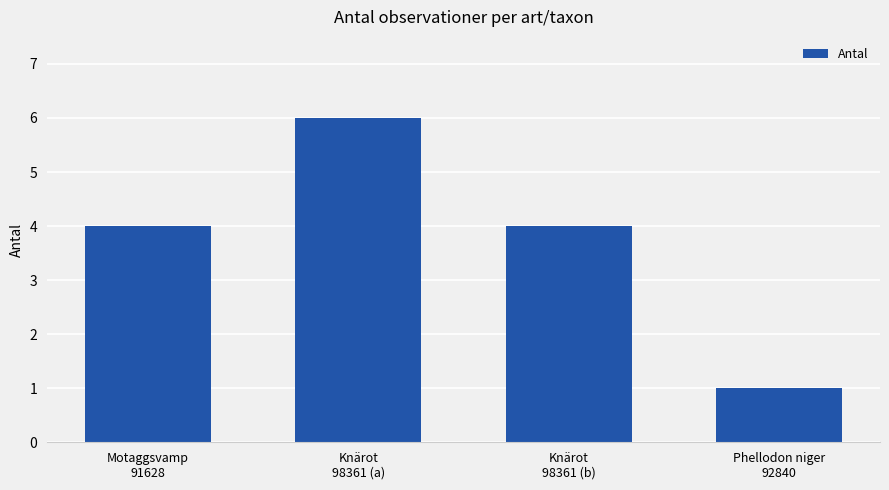

How many data points does each series have?

4